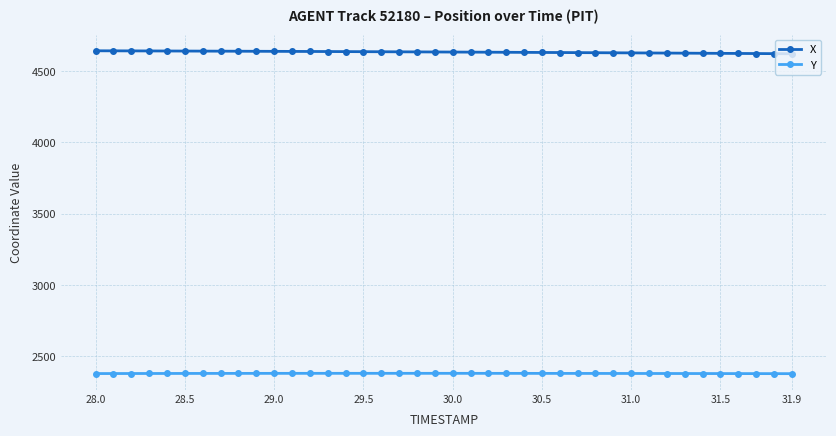

What is the value of the X point at the 18th from the left?

4635.9